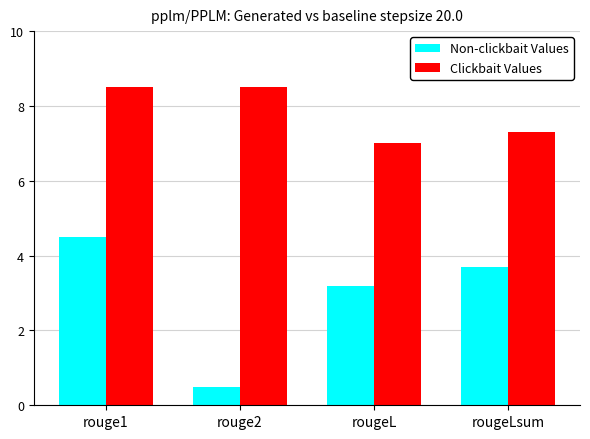

Between rouge1 and rougeL, which series saw the biggest shift?

Clickbait Values